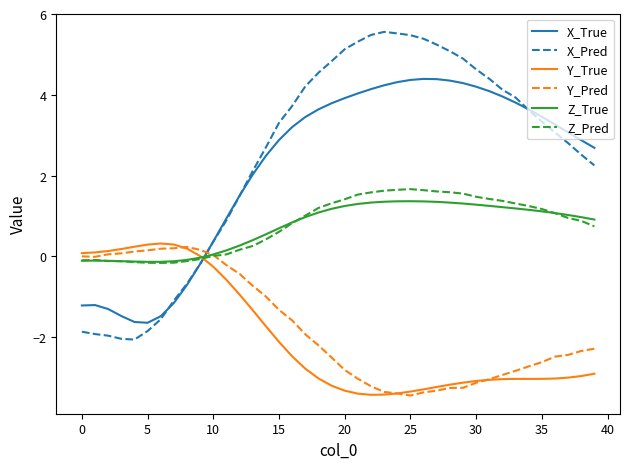

Which series has the widest spread of values?

X_Pred